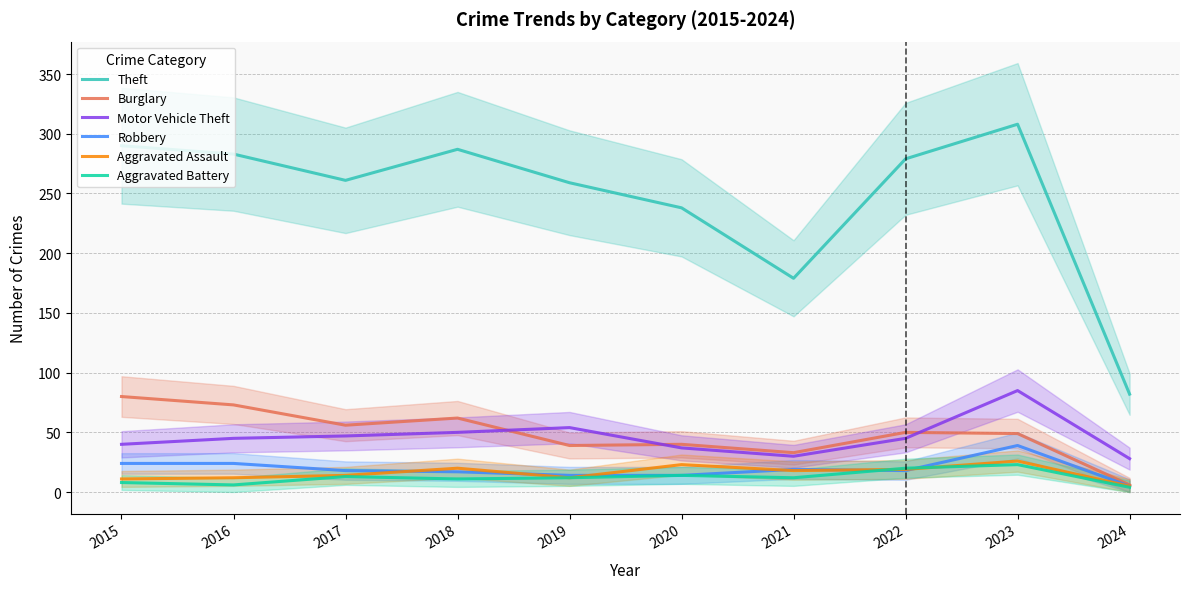

Which series has the widest spread of values?

Theft